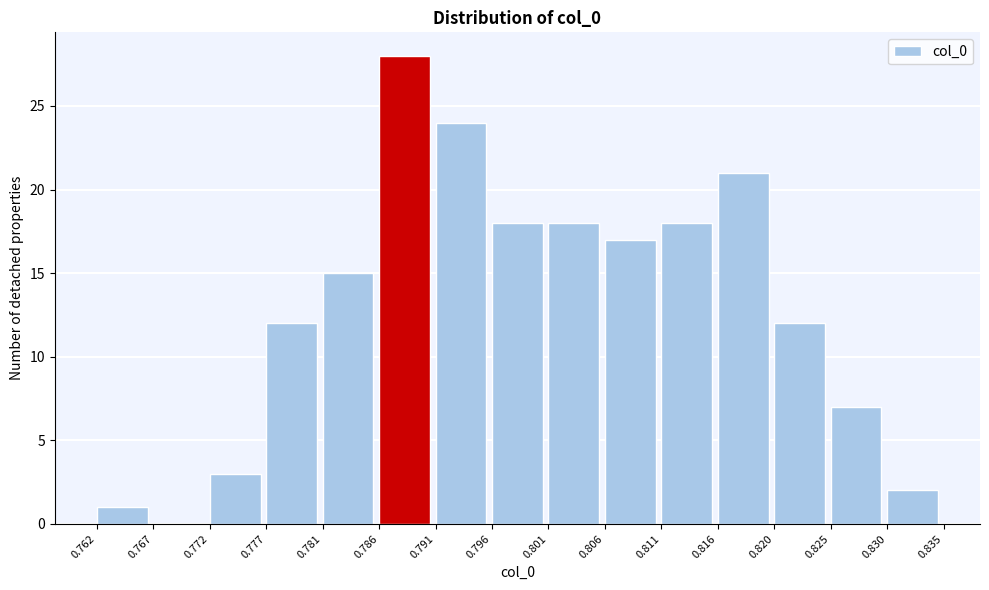

How tall is the bar that spans 0.796 to 0.801 on the x-axis? The values are not printed on the chart, so give them approximately, as read against the axis.

18